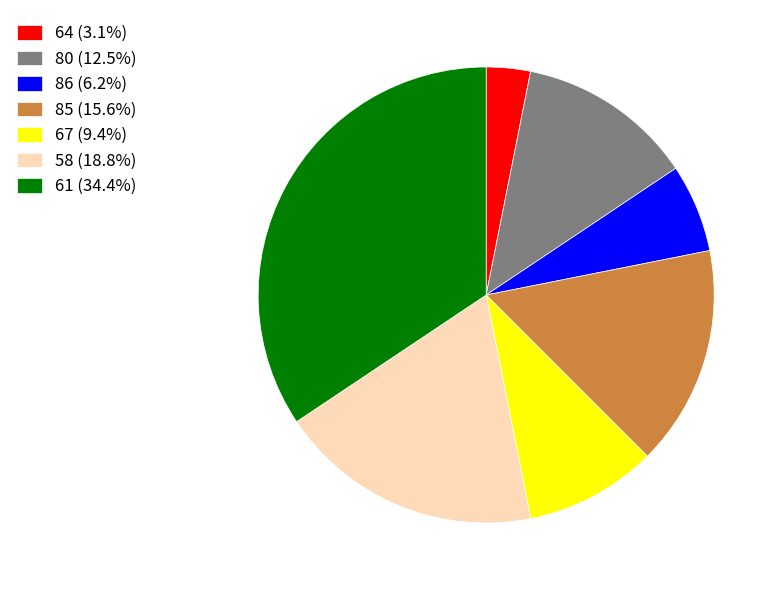

Does 67 account for over 50% of the chart?

No